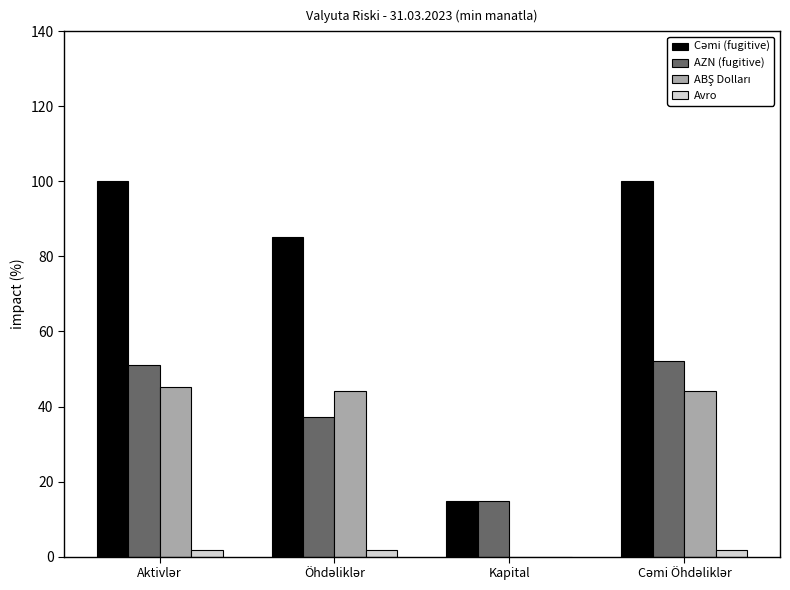

What is the highest value of the AZN (fugitive) series?

52.1